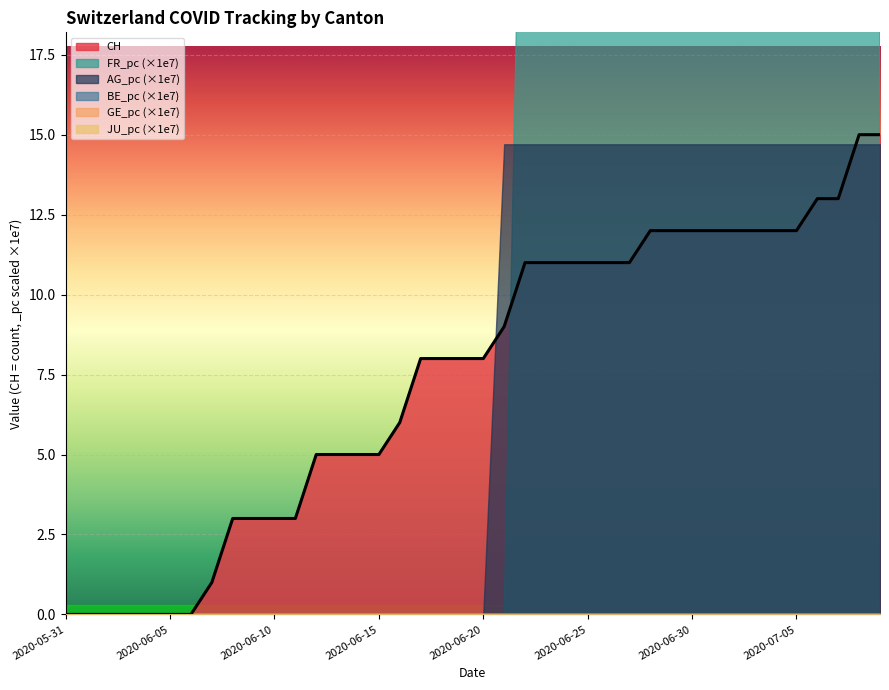

At how many categories does at least one series exceed 8?

19